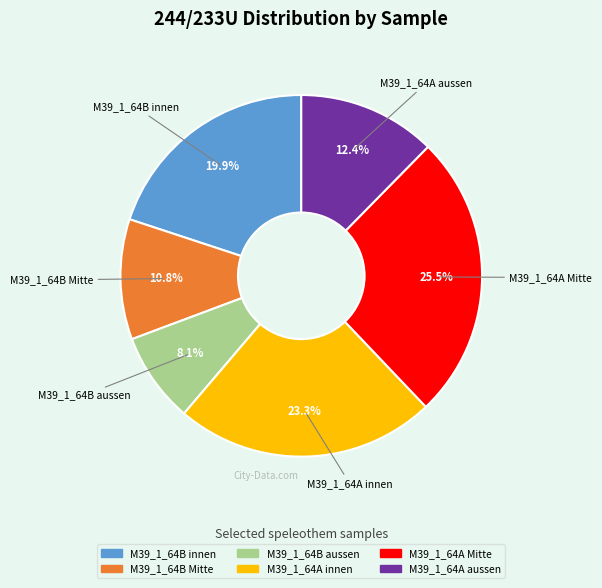

Which slice is the largest?

M39_1_64A Mitte